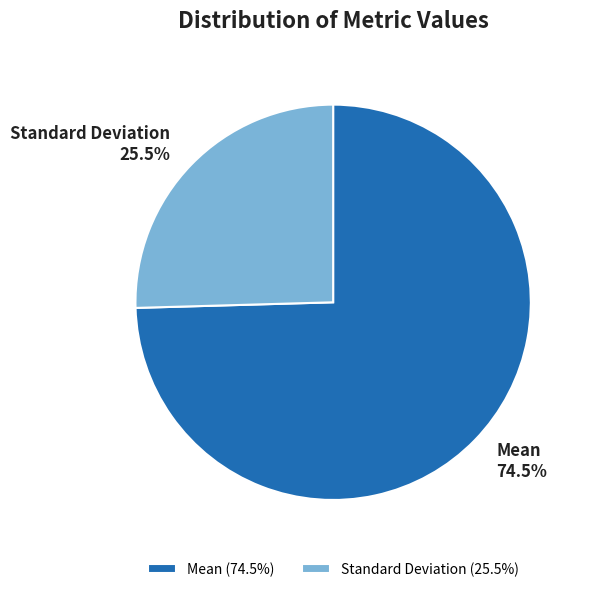

What is the total percentage of Mean and Standard Deviation?

100.0%